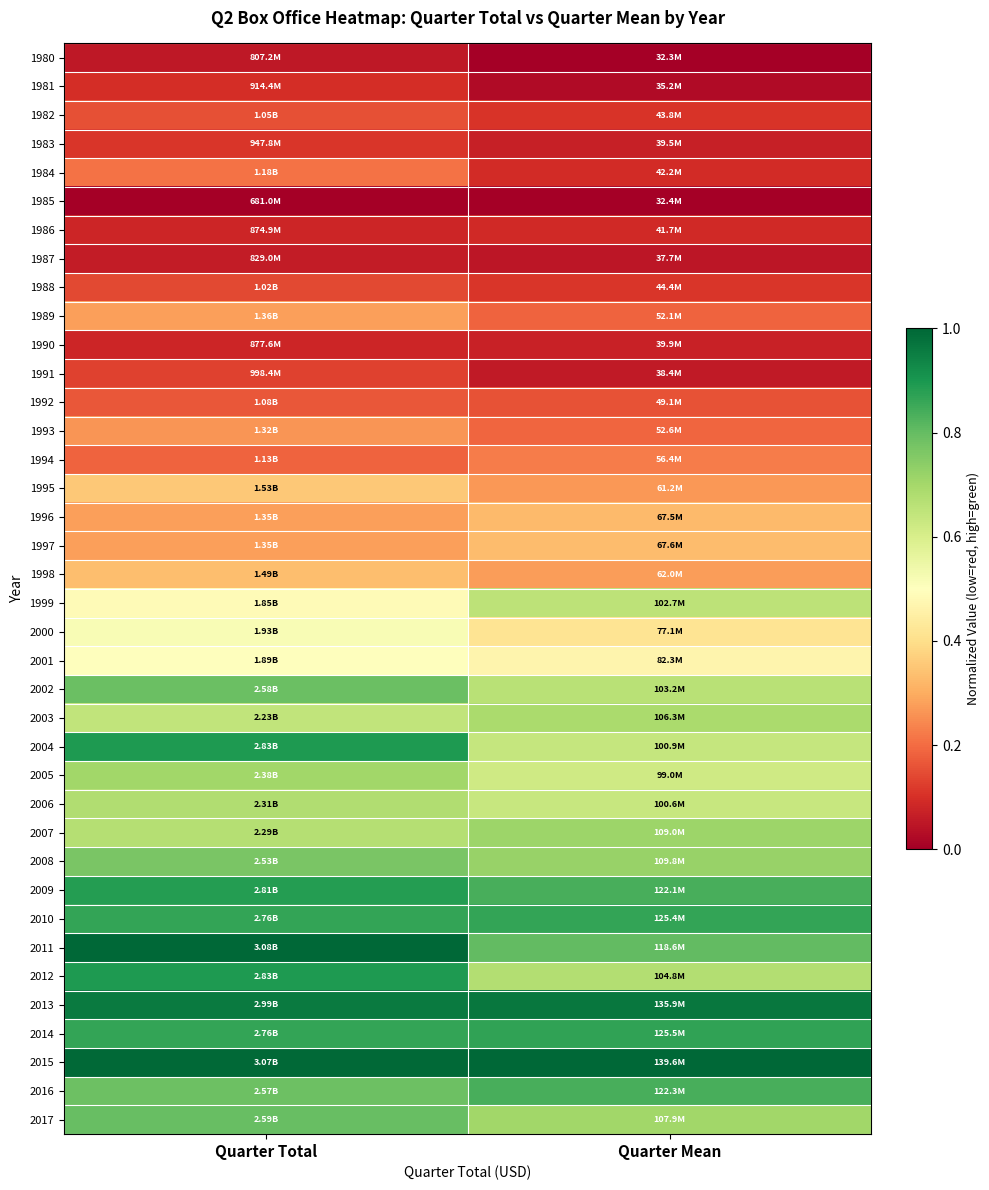

Reading left to right, transcribe all the data shown in this chart.

1980: Quarter Total=0.1	Quarter Mean=0.0
1981: Quarter Total=0.1	Quarter Mean=0.0
1982: Quarter Total=0.2	Quarter Mean=0.1
1983: Quarter Total=0.1	Quarter Mean=0.1
1984: Quarter Total=0.2	Quarter Mean=0.1
1985: Quarter Total=0.0	Quarter Mean=0.0
1986: Quarter Total=0.1	Quarter Mean=0.1
1987: Quarter Total=0.1	Quarter Mean=0.1
1988: Quarter Total=0.1	Quarter Mean=0.1
1989: Quarter Total=0.3	Quarter Mean=0.2
1990: Quarter Total=0.1	Quarter Mean=0.1
1991: Quarter Total=0.1	Quarter Mean=0.1
1992: Quarter Total=0.2	Quarter Mean=0.2
1993: Quarter Total=0.3	Quarter Mean=0.2
1994: Quarter Total=0.2	Quarter Mean=0.2
1995: Quarter Total=0.4	Quarter Mean=0.3
1996: Quarter Total=0.3	Quarter Mean=0.3
1997: Quarter Total=0.3	Quarter Mean=0.3
1998: Quarter Total=0.3	Quarter Mean=0.3
1999: Quarter Total=0.5	Quarter Mean=0.7
2000: Quarter Total=0.5	Quarter Mean=0.4
2001: Quarter Total=0.5	Quarter Mean=0.5
2002: Quarter Total=0.8	Quarter Mean=0.7
2003: Quarter Total=0.6	Quarter Mean=0.7
2004: Quarter Total=0.9	Quarter Mean=0.6
2005: Quarter Total=0.7	Quarter Mean=0.6
2006: Quarter Total=0.7	Quarter Mean=0.6
2007: Quarter Total=0.7	Quarter Mean=0.7
2008: Quarter Total=0.8	Quarter Mean=0.7
2009: Quarter Total=0.9	Quarter Mean=0.8
2010: Quarter Total=0.9	Quarter Mean=0.9
2011: Quarter Total=1.0	Quarter Mean=0.8
2012: Quarter Total=0.9	Quarter Mean=0.7
2013: Quarter Total=1.0	Quarter Mean=1.0
2014: Quarter Total=0.9	Quarter Mean=0.9
2015: Quarter Total=1.0	Quarter Mean=1.0
2016: Quarter Total=0.8	Quarter Mean=0.8
2017: Quarter Total=0.8	Quarter Mean=0.7